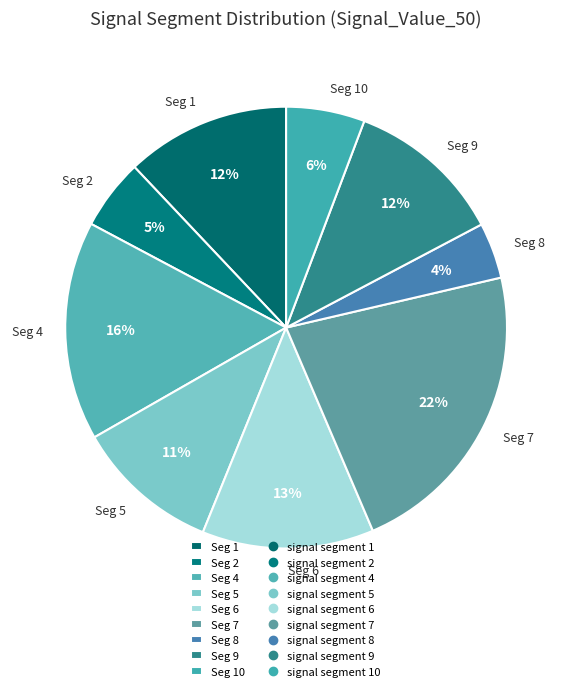

Which category has the biggest portion of the pie?

Seg 7